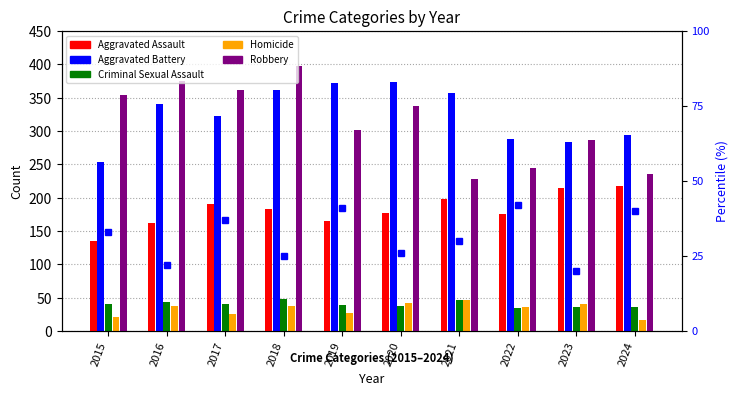

What is the difference between the maximum and minimum values in the Aggravated Assault series?

83